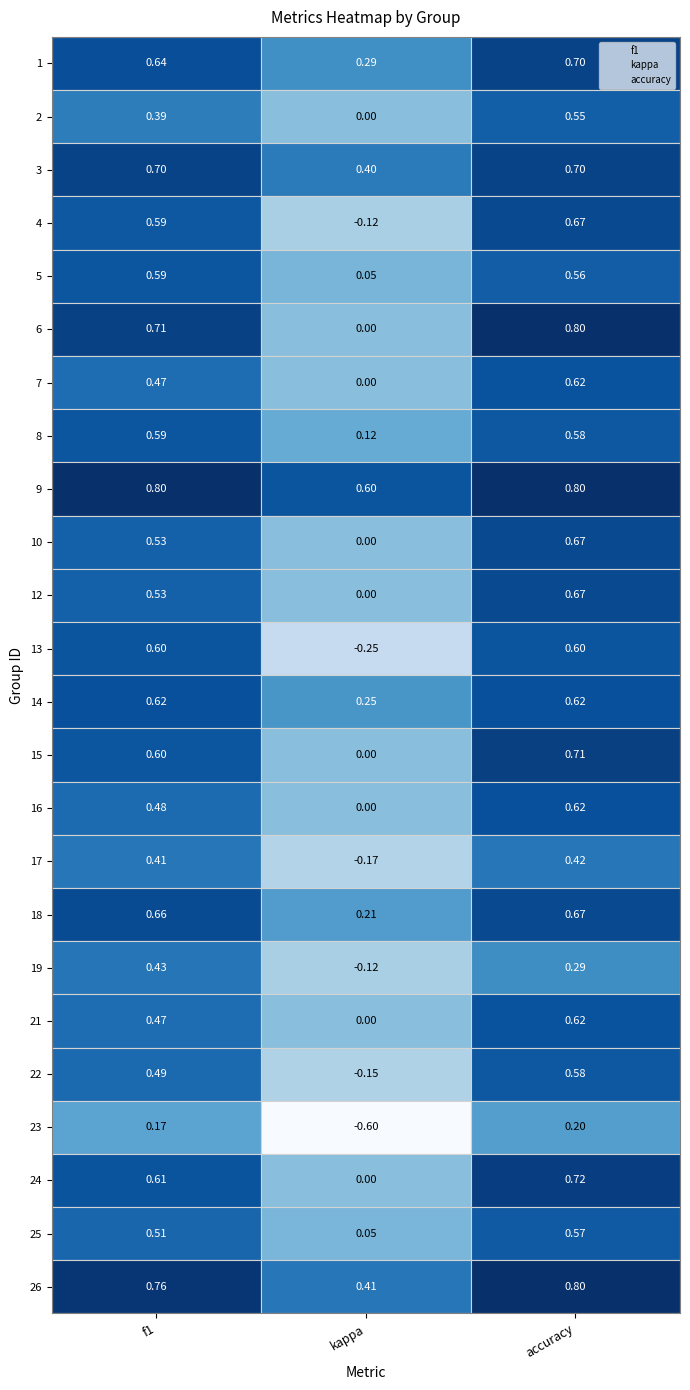

What are all the series names shown in the legend?

f1, kappa, accuracy